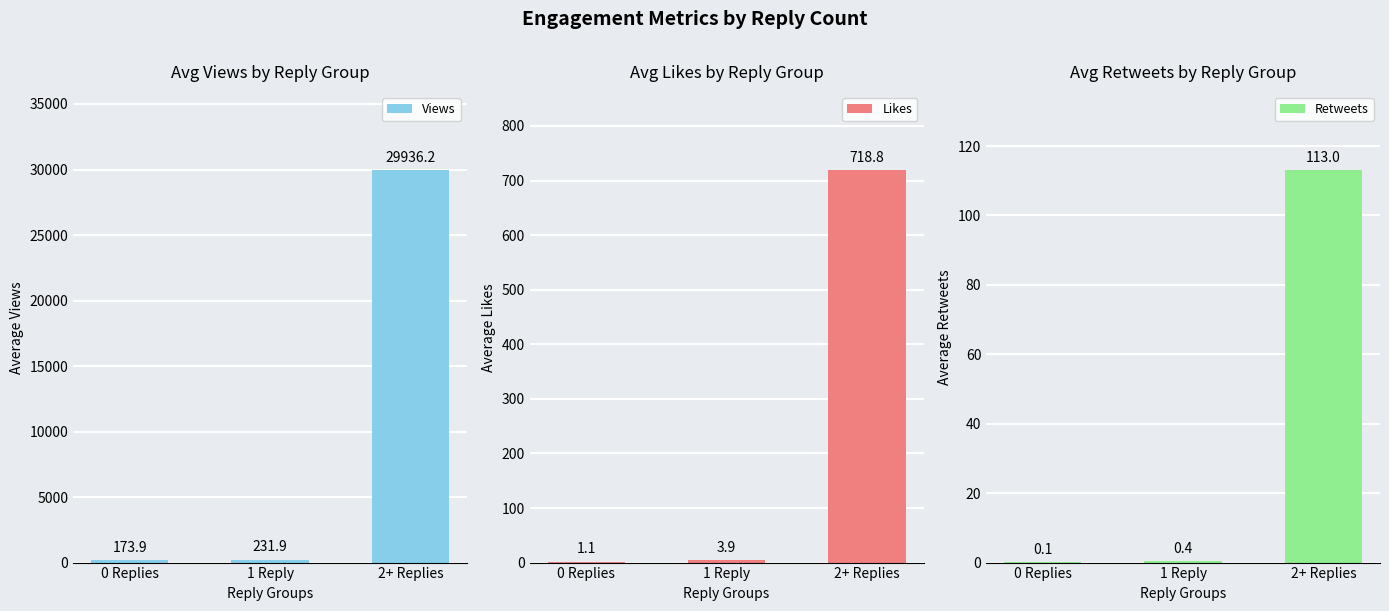

What are all the series names shown in the legend?

Views, Likes, Retweets